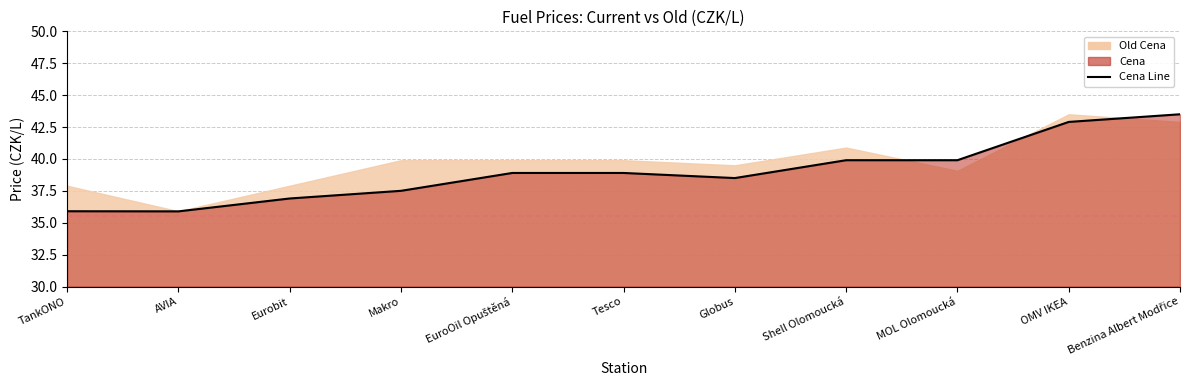

What is the value of the 8th point from the left?

39.9